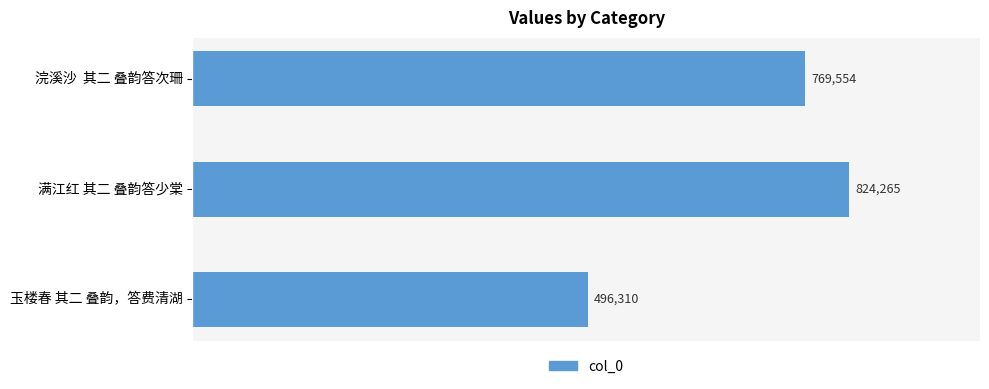

The chart shows a value of 1224263 at 满江红 其二 叠韵答少棠. True or false?

False